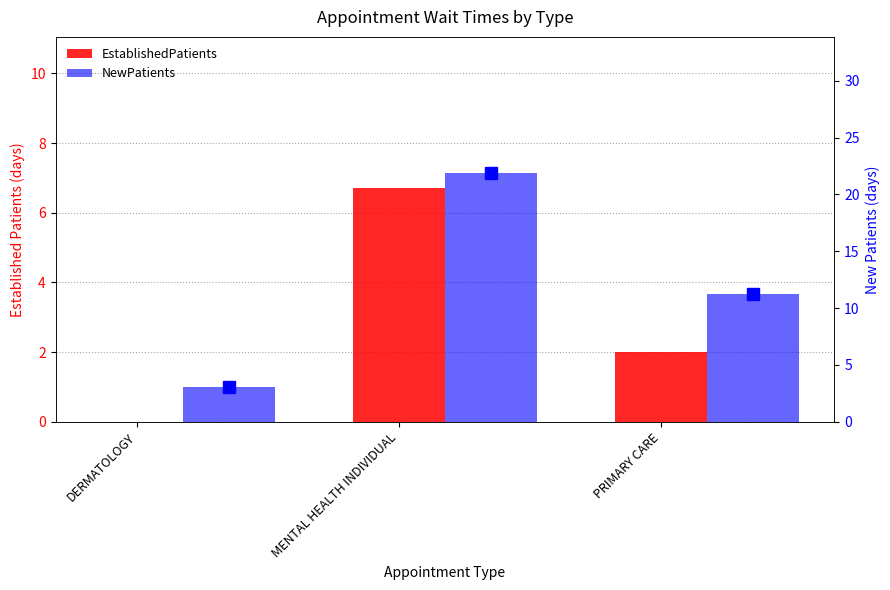

Reading left to right, transcribe all the data shown in this chart.

EstablishedPatients: DERMATOLOGY=0.0	MENTAL HEALTH INDIVIDUAL=6.7	PRIMARY CARE=2.0
NewPatients: DERMATOLOGY=3.1	MENTAL HEALTH INDIVIDUAL=21.9	PRIMARY CARE=11.2